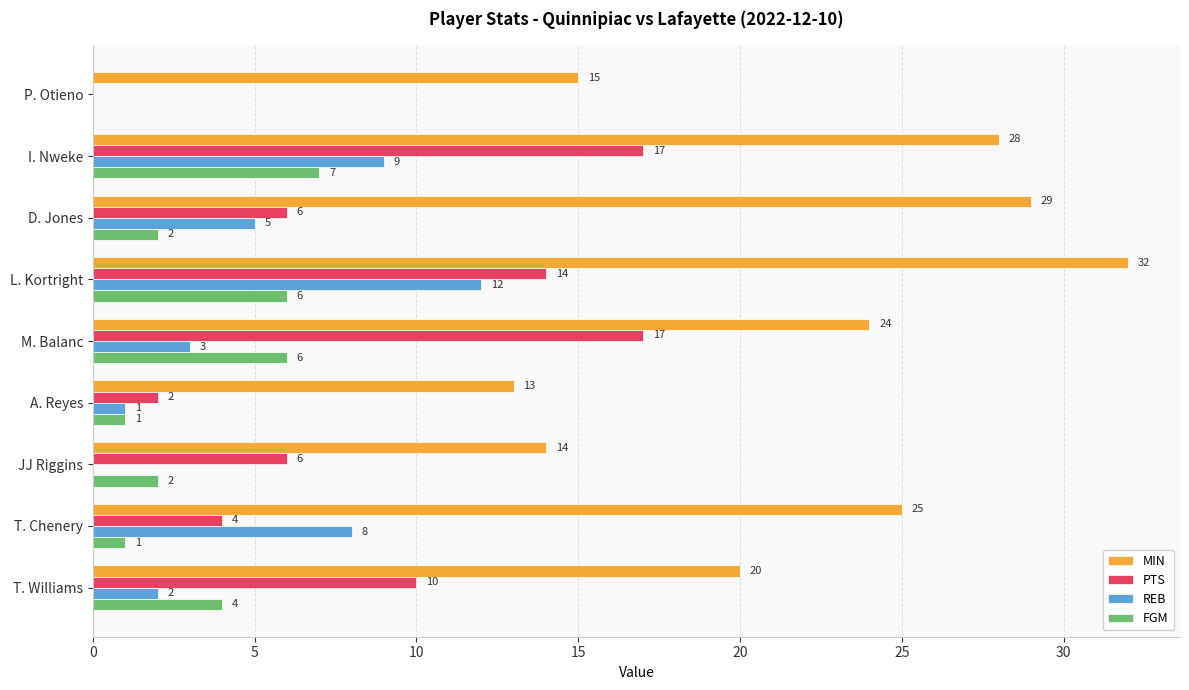

Which series has the largest range (max minus min)?

MIN